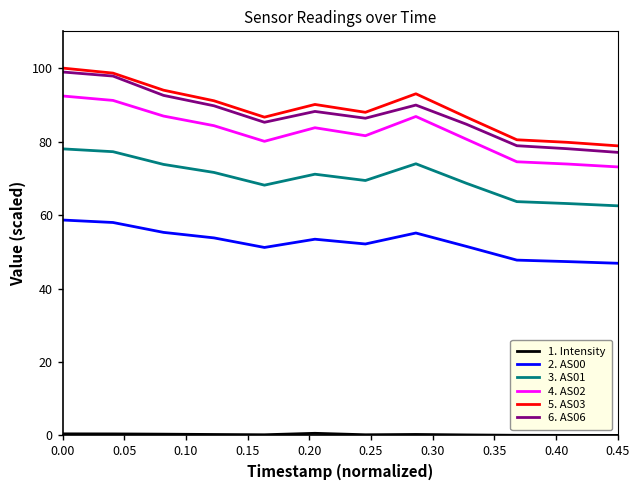

What is the lowest value of the 3. AS01 series?

62.5